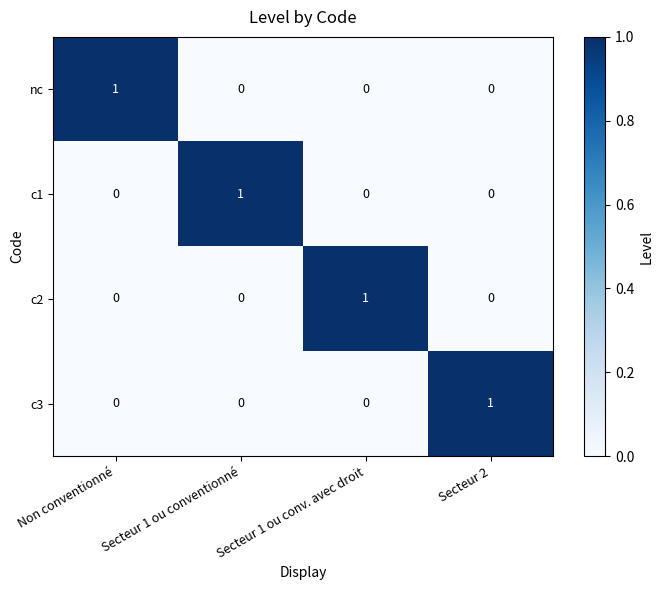

True or false: c2 has a value of -1 at Non conventionné.

False